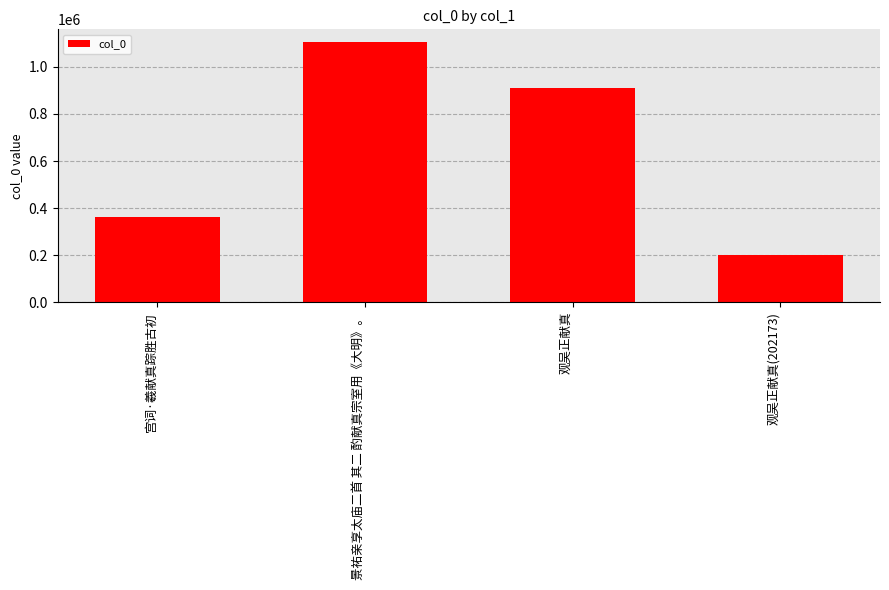

How many bars are there in total?

4